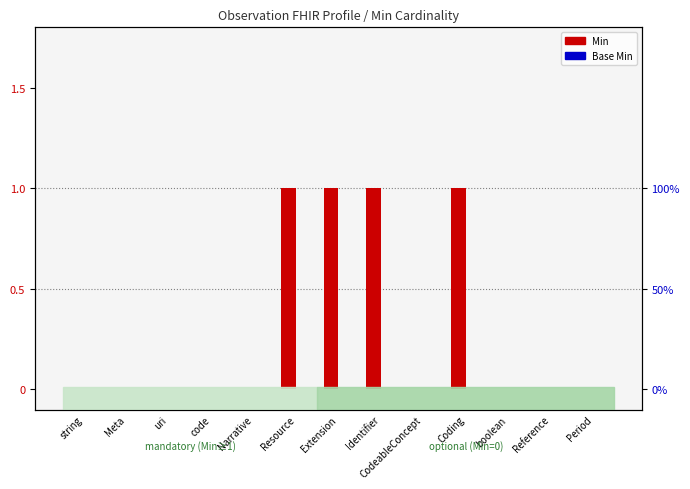

What are all the series names shown in the legend?

Min, Base Min